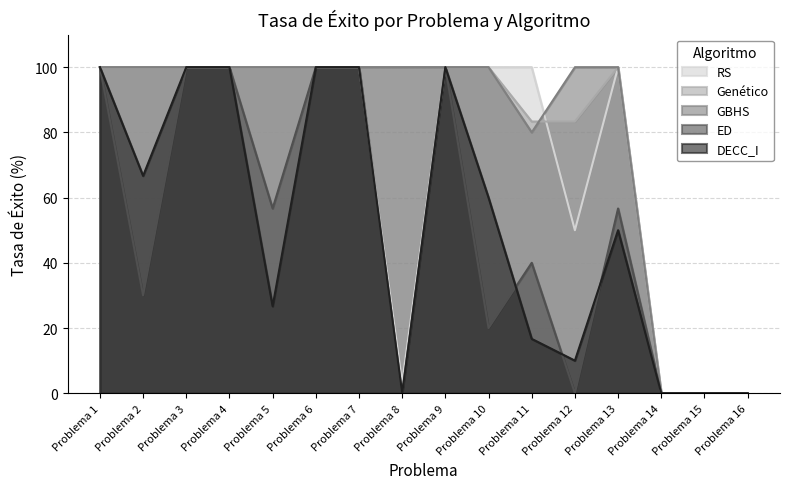

How many lines are shown in the chart?

5